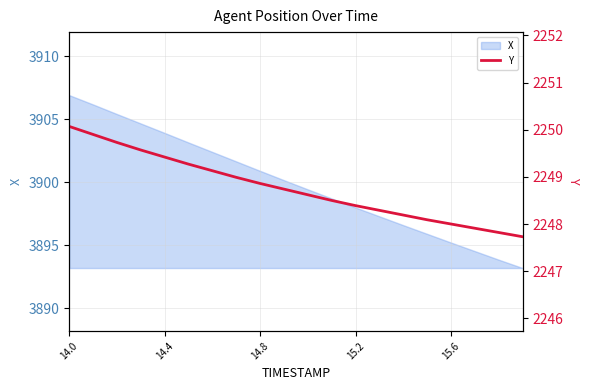

True or false: there are more than 1 points higher than both neighbors.

False